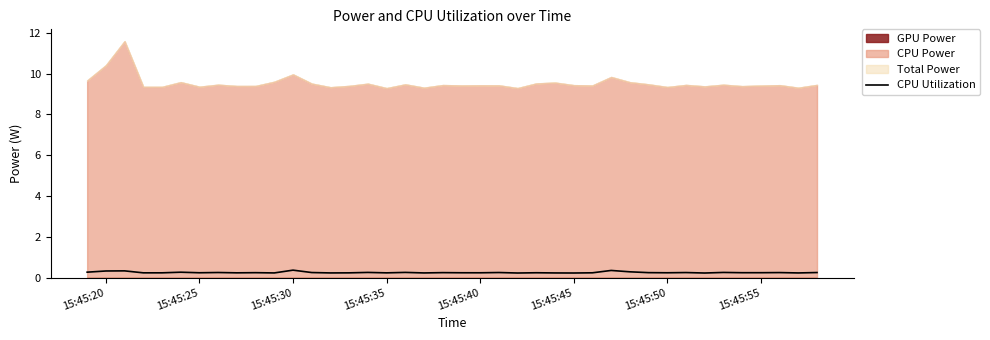

Is it true that the value at 15:45:30 is 0.4?

True